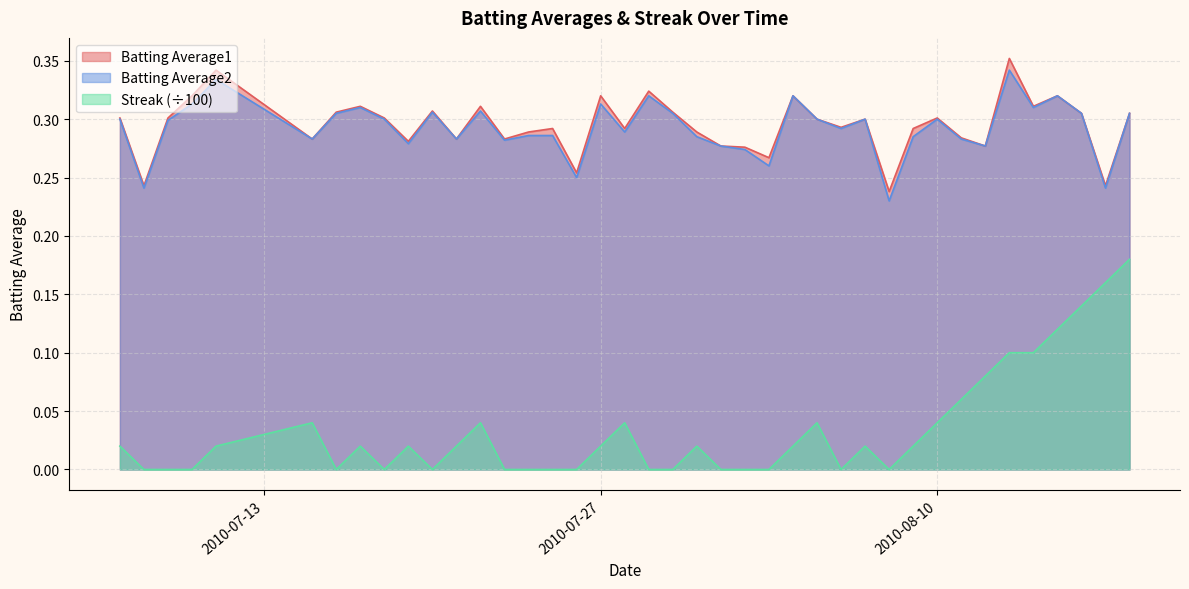

What is the label of the 14th point from the left?

2010-07-23